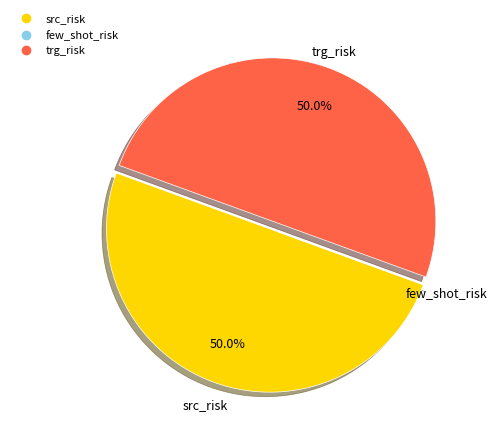

How many slices are in this pie chart?

3